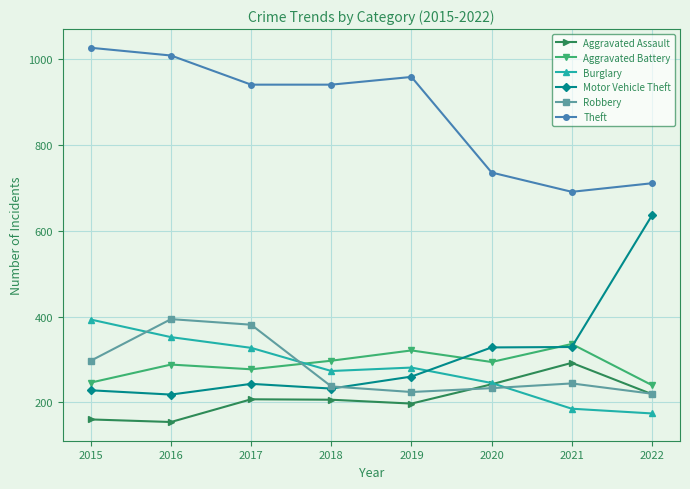

Is the value of Robbery at 2015 greater than the value of Burglary at 2022?

Yes